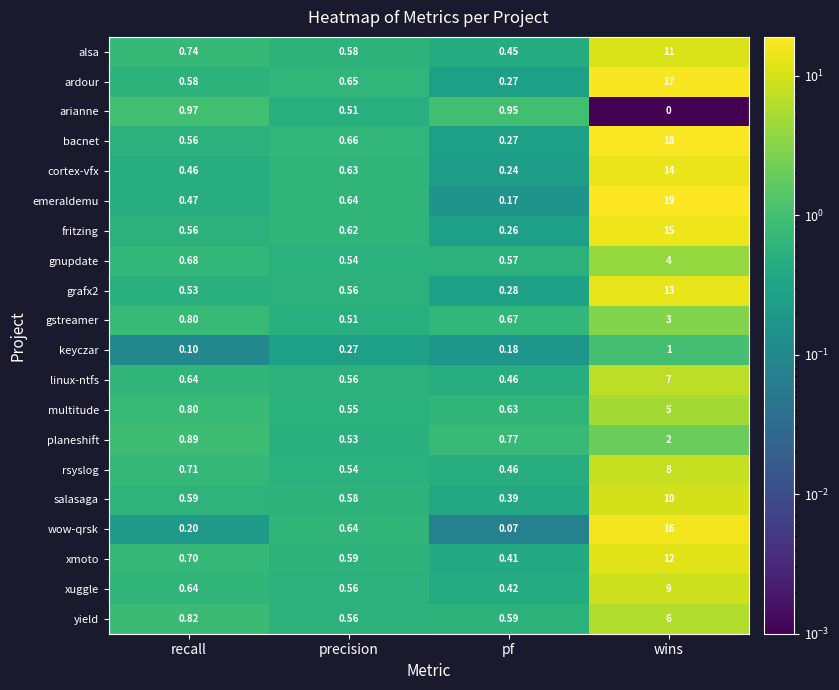

Rank the series by their maximum value, from lowest to highest.

arianne, keyczar, planeshift, gstreamer, gnupdate, multitude, yield, linux-ntfs, rsyslog, xuggle, salasaga, alsa, xmoto, grafx2, cortex-vfx, fritzing, wow-qrsk, ardour, bacnet, emeraldemu